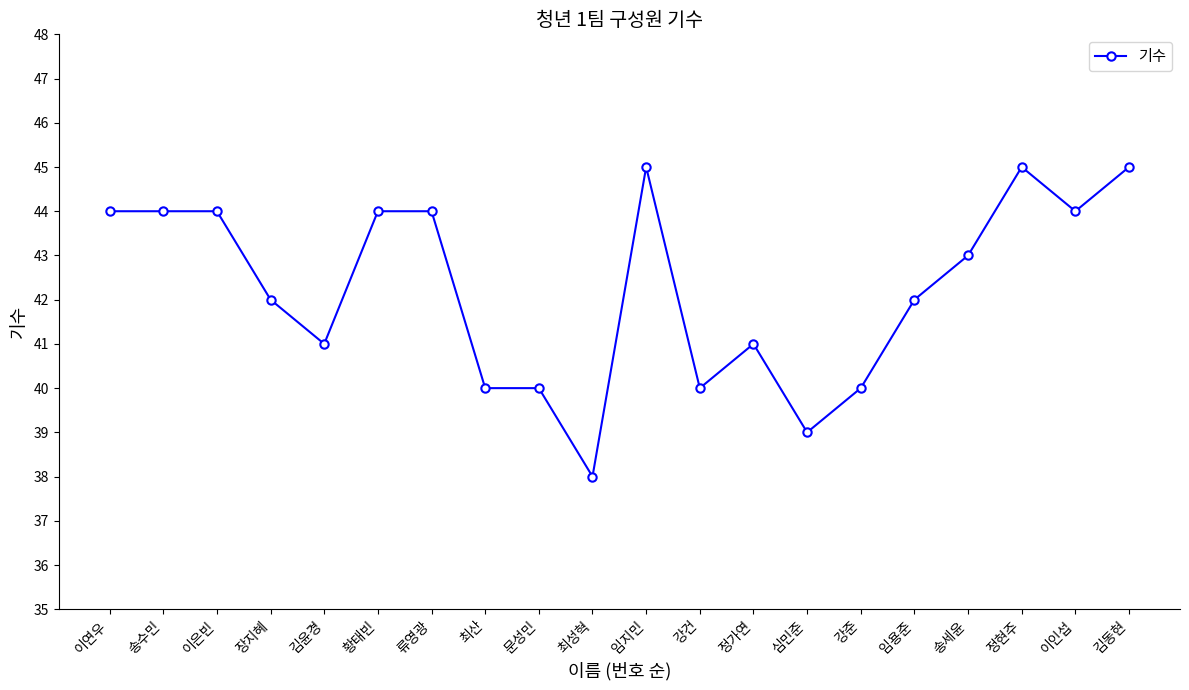

How many lines are shown in the chart?

1